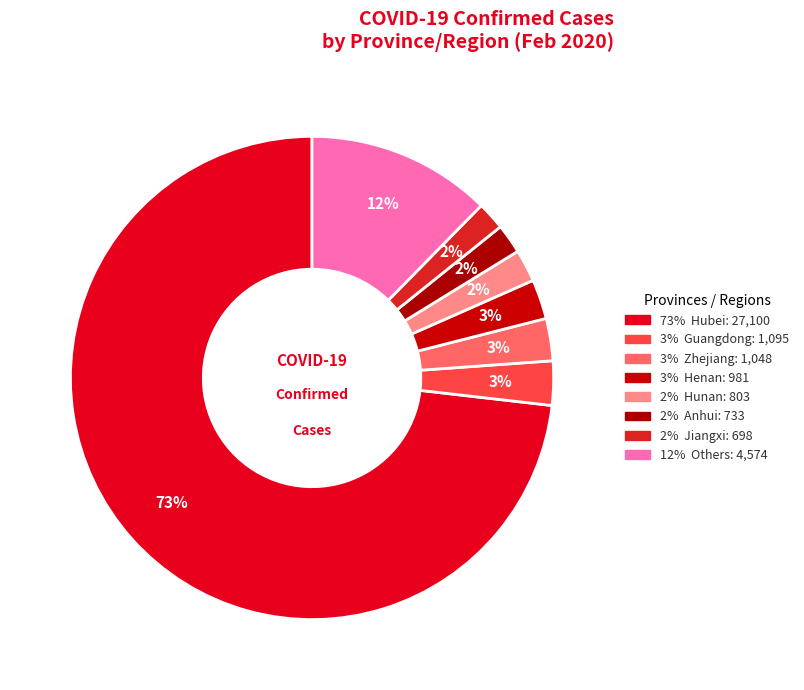

Does any single category account for the majority?

Yes